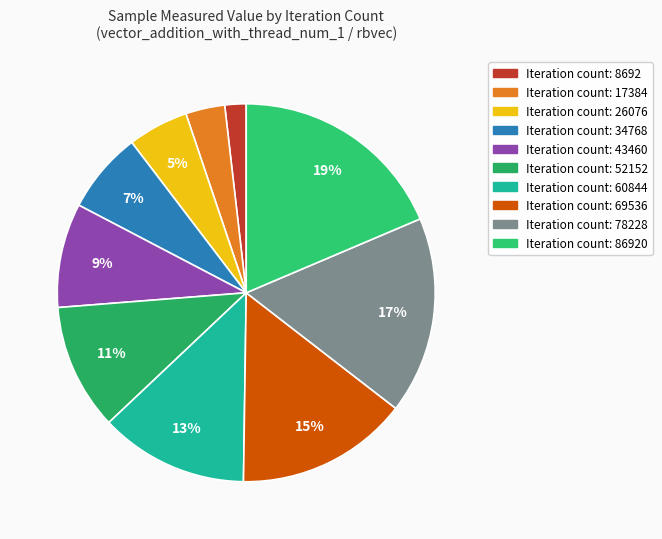

To the nearest percent, what is the average slice percentage?

10%